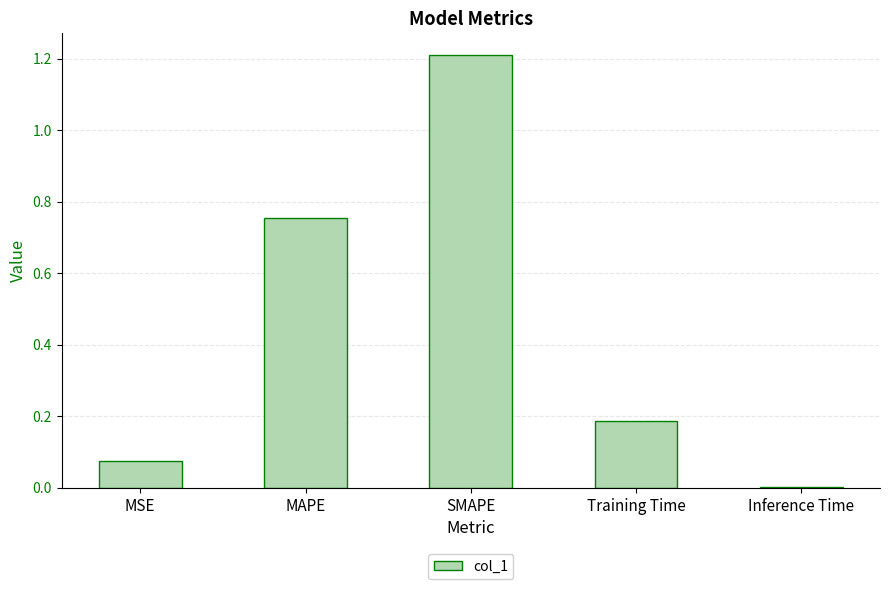

What is the sum of all values?

2.2